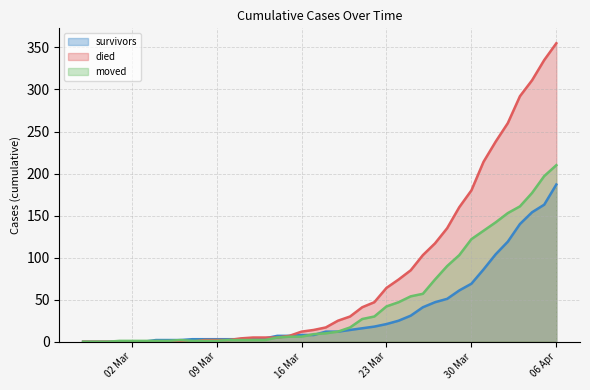

List the series in order of their peak value, lowest first.

survivors, moved, died